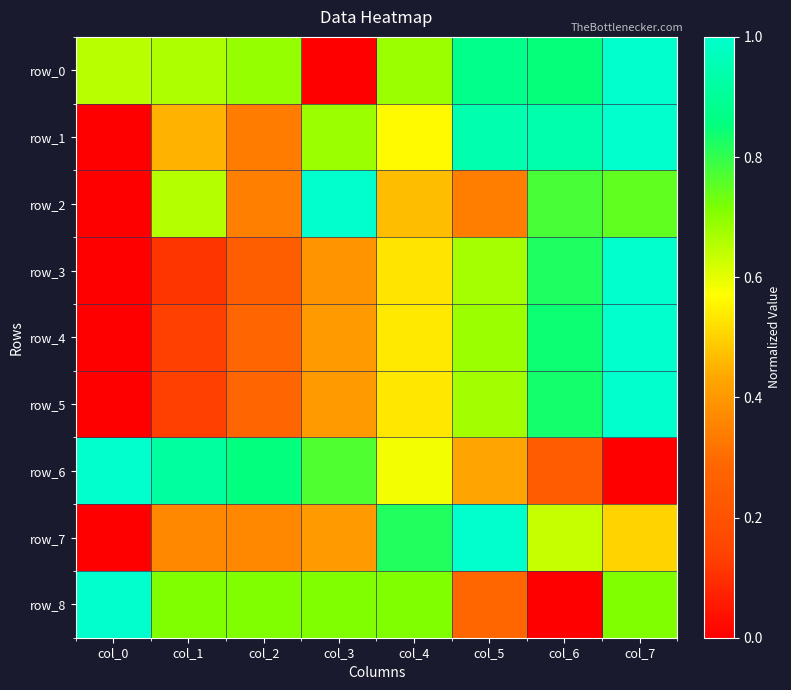

Which series has the largest total across all categories?

row_0